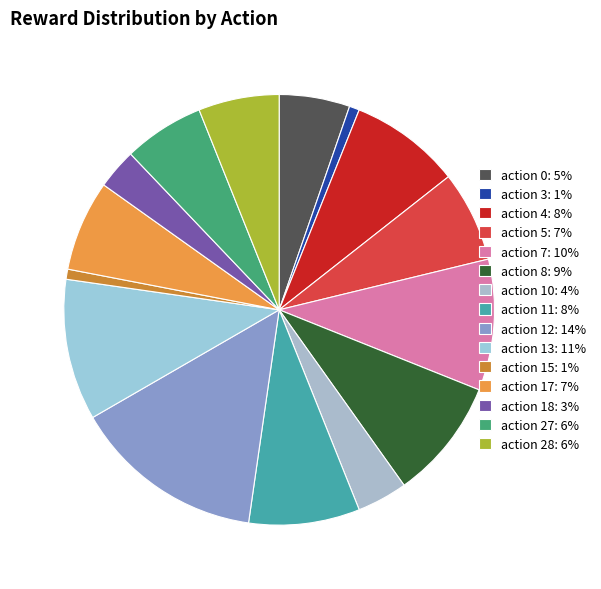

Does any single category account for the majority?

No